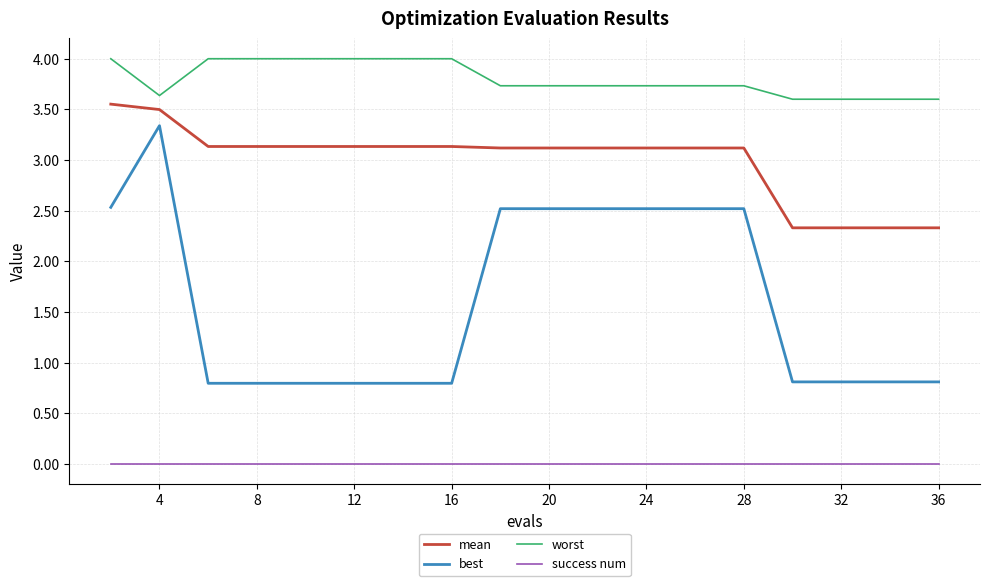

What is the maximum value shown in the chart?

4.0